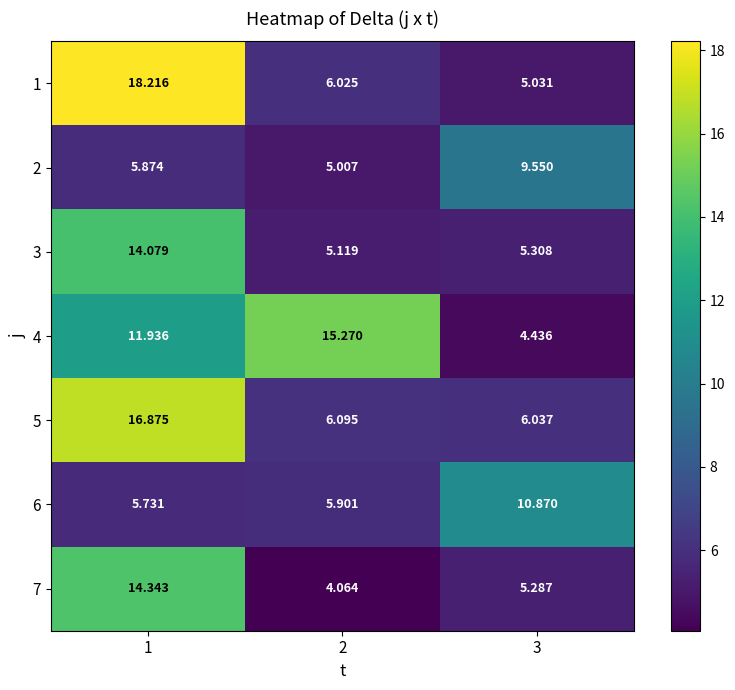

Is the value of 4 at 2 greater than the value of 1 at 1?

No